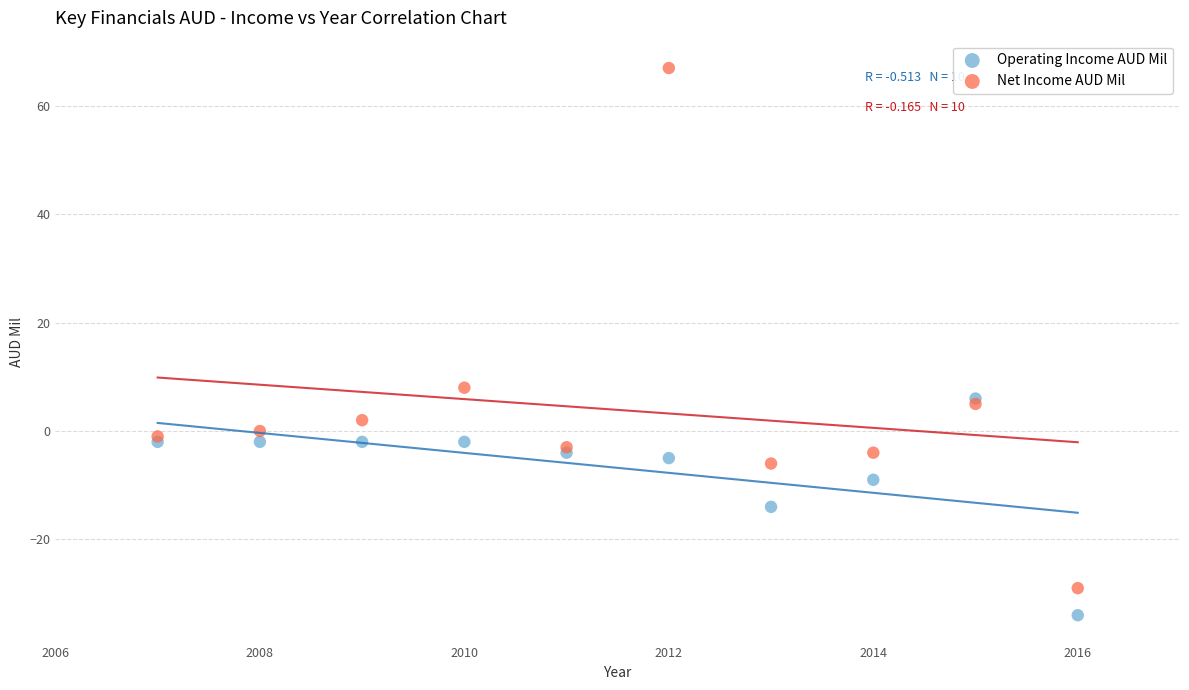

What are all the series names shown in the legend?

Operating Income AUD Mil, Net Income AUD Mil